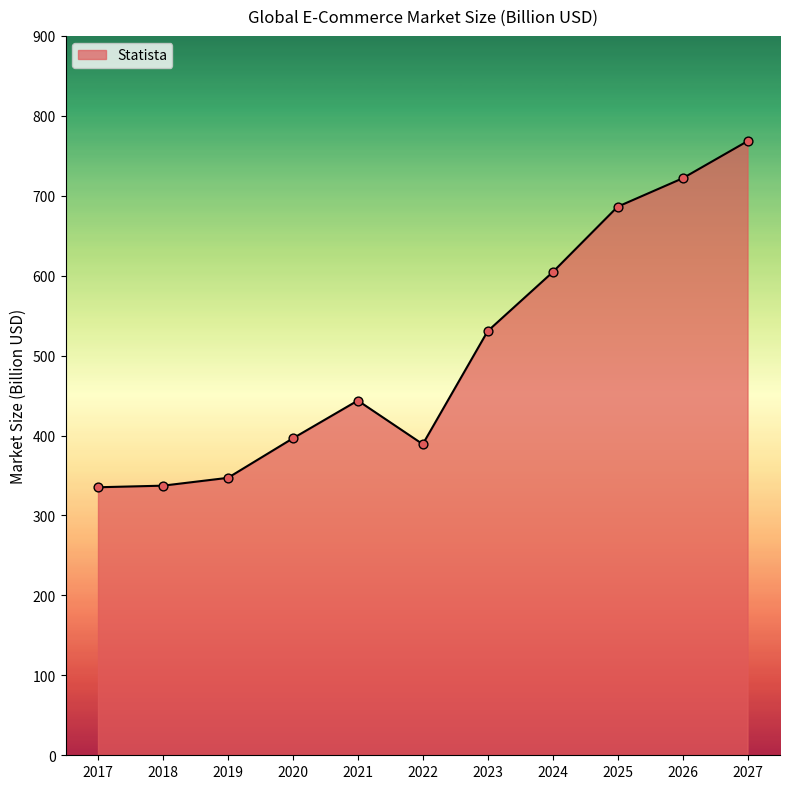

What is the change in value from 2017 to 2026?

+386.5